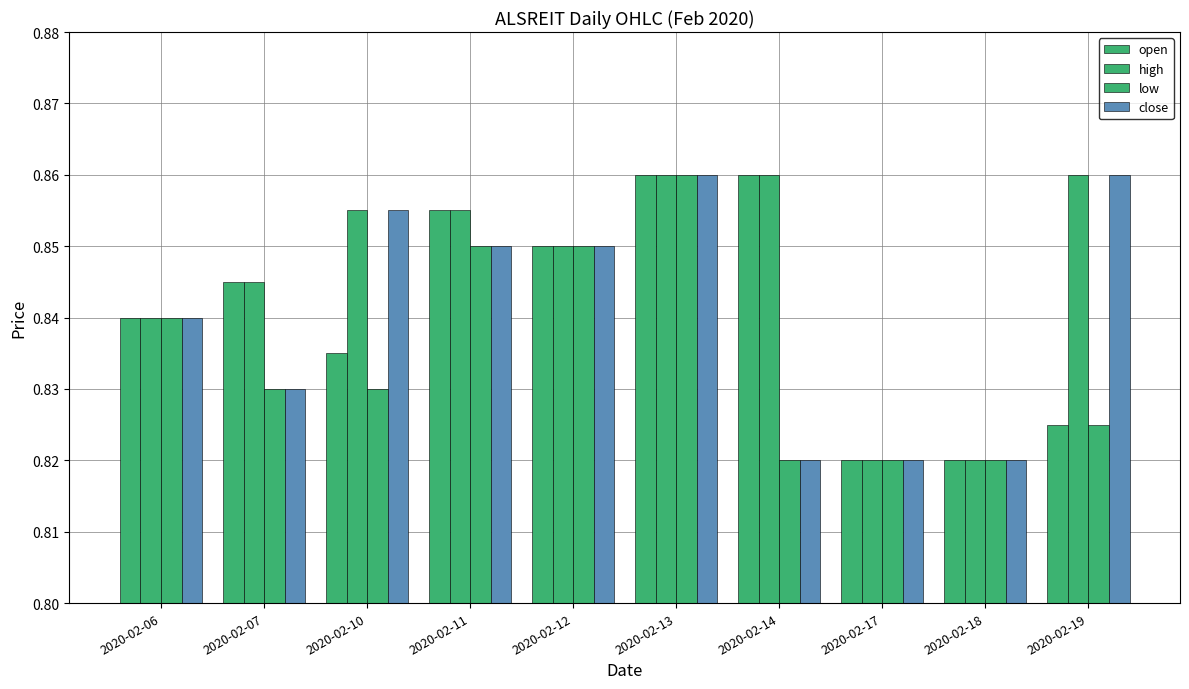

What is the total value across all series at 2020-02-11?

3.4